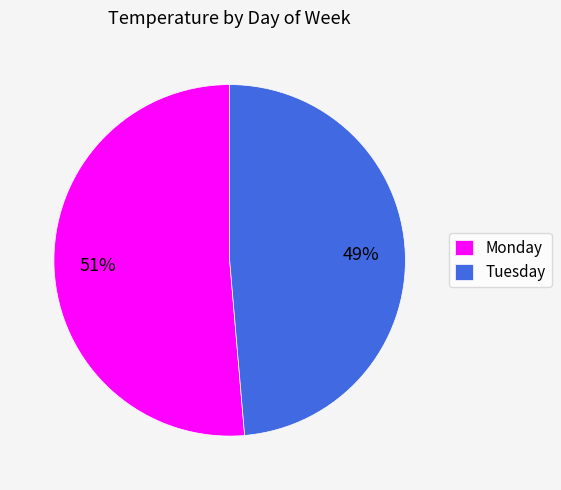

Which has a higher value, Monday or Tuesday?

Monday